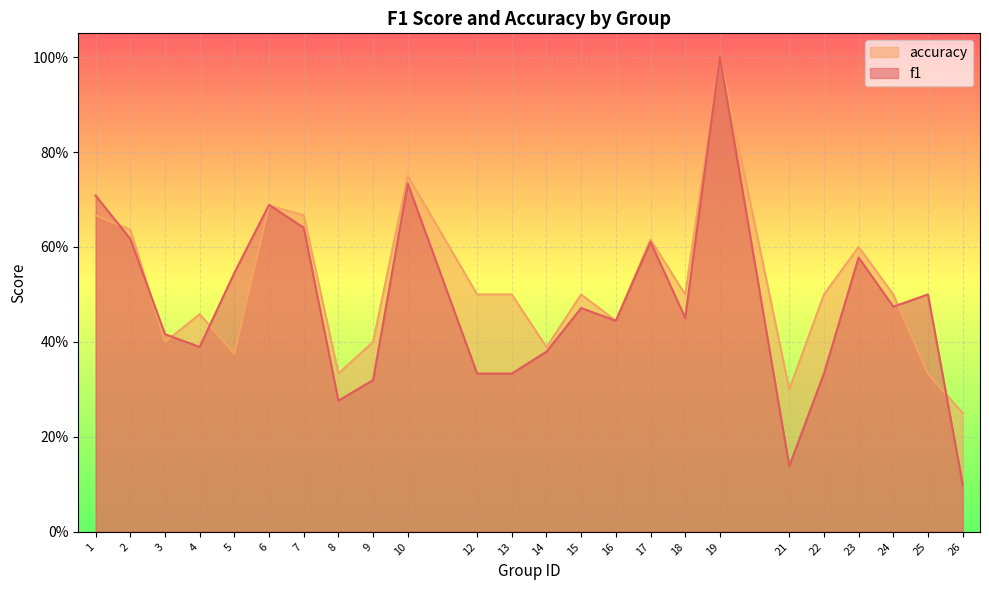

At which category is the sum across all series the highest?

19